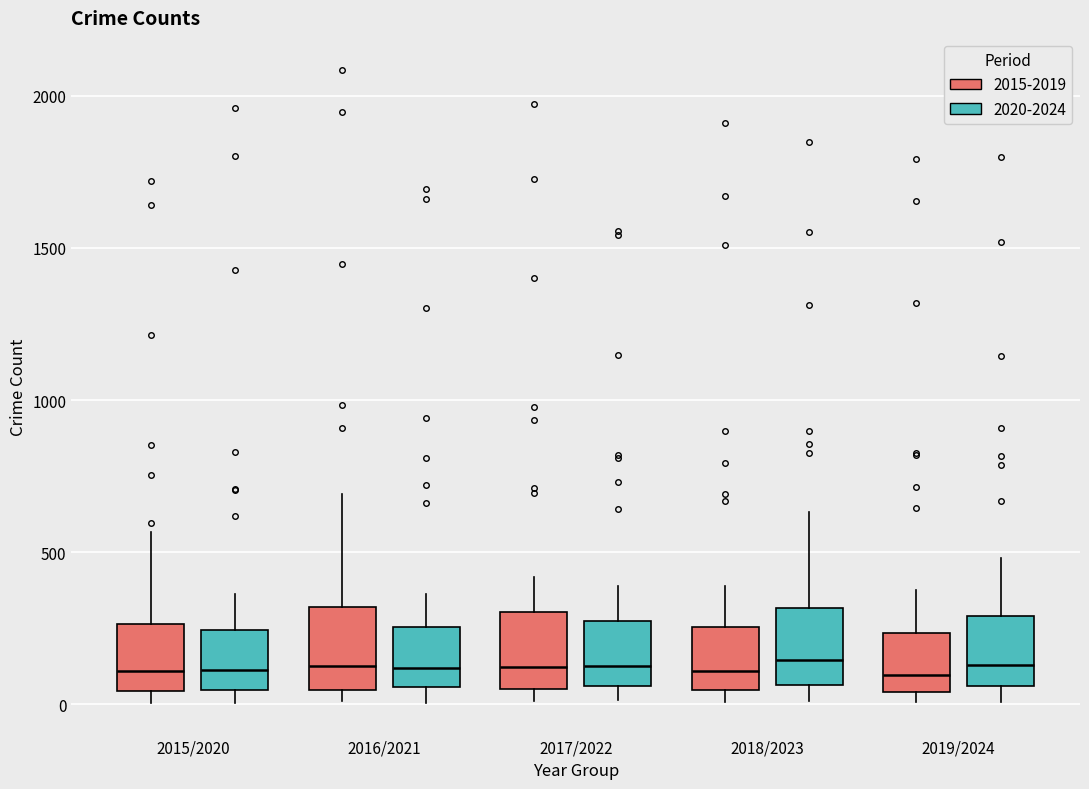

Reading left to right, read every box against the y-axis: the position of its median line, the range the box covers, and the ends of its whiskers. The values are not printed on the chart, so give them approximately, as read against the axis.

2015/2020 (2015-2019): median 100, box 50 to 250, whiskers 0 to 550
2015/2020 (2020-2024): median 100, box 50 to 250, whiskers 0 to 350
2016/2021 (2015-2019): median 150, box 50 to 300, whiskers 0 to 700
2016/2021 (2020-2024): median 100, box 50 to 250, whiskers 0 to 350
2017/2022 (2015-2019): median 100, box 50 to 300, whiskers 0 to 400
2017/2022 (2020-2024): median 150, box 50 to 250, whiskers 0 to 400
2018/2023 (2015-2019): median 100, box 50 to 250, whiskers 0 to 400
2018/2023 (2020-2024): median 150, box 50 to 300, whiskers 0 to 650
2019/2024 (2015-2019): median 100, box 50 to 250, whiskers 0 to 400
2019/2024 (2020-2024): median 150, box 50 to 300, whiskers 0 to 500